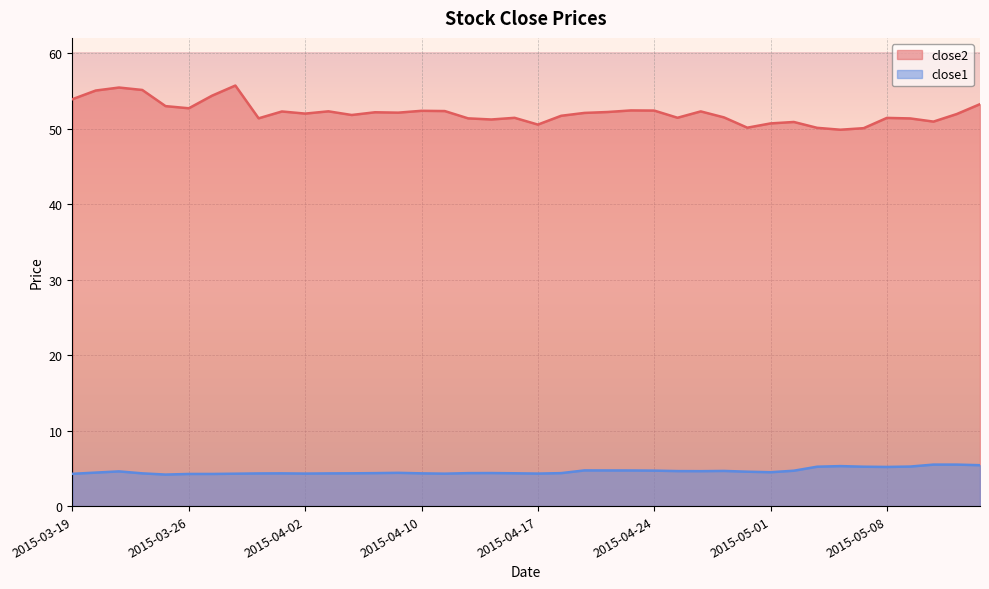

What is the sum of the close1 values at 2015-04-20 and 2015-04-06?

8.7